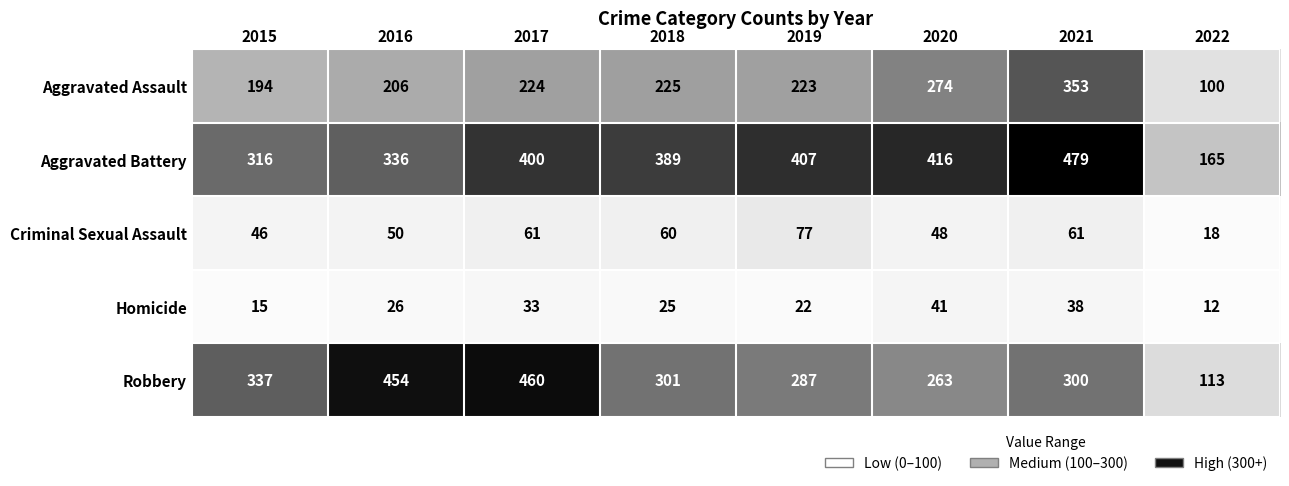

What is the average value of the Criminal Sexual Assault series?

53